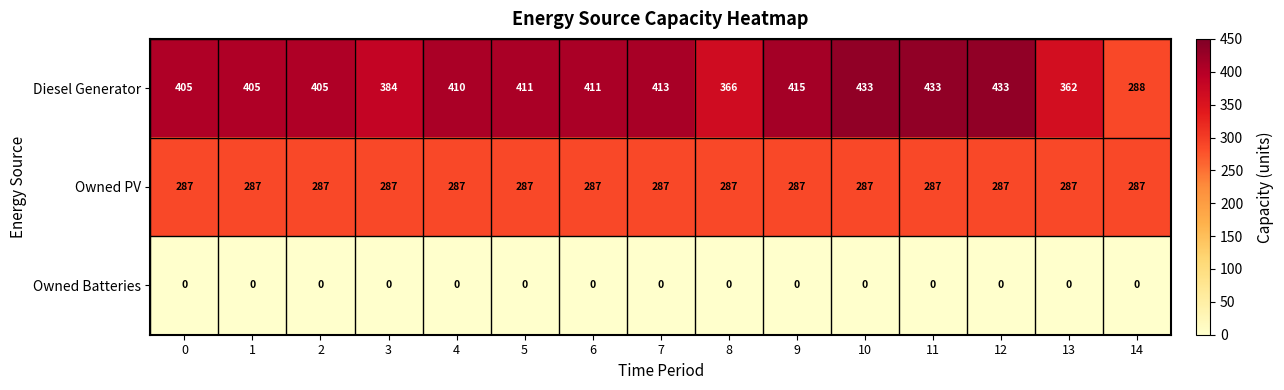

True or false: Owned PV has a value of 287 at 1.

True